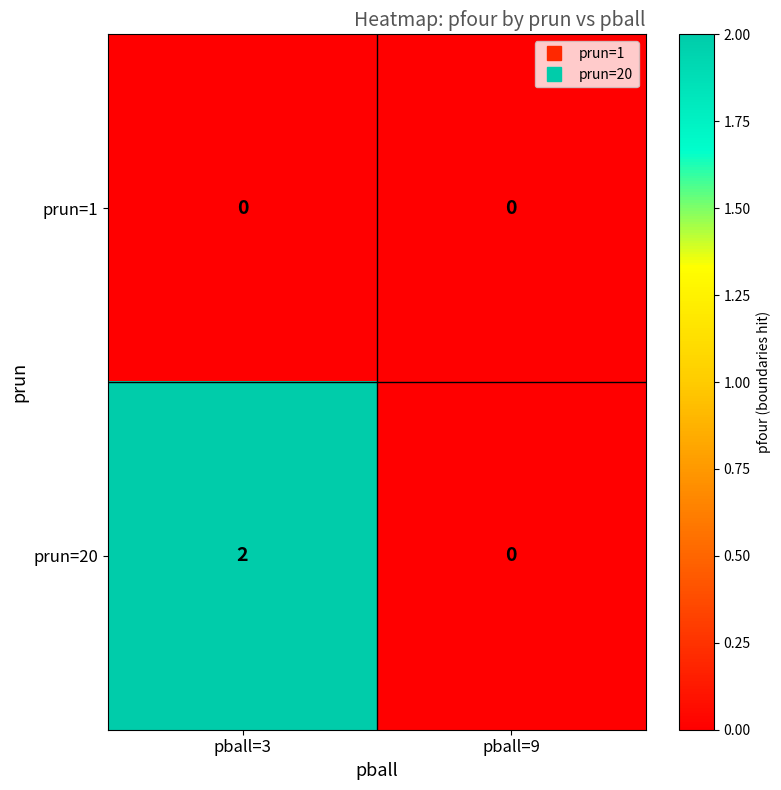

Which series has the largest total across all categories?

prun=20